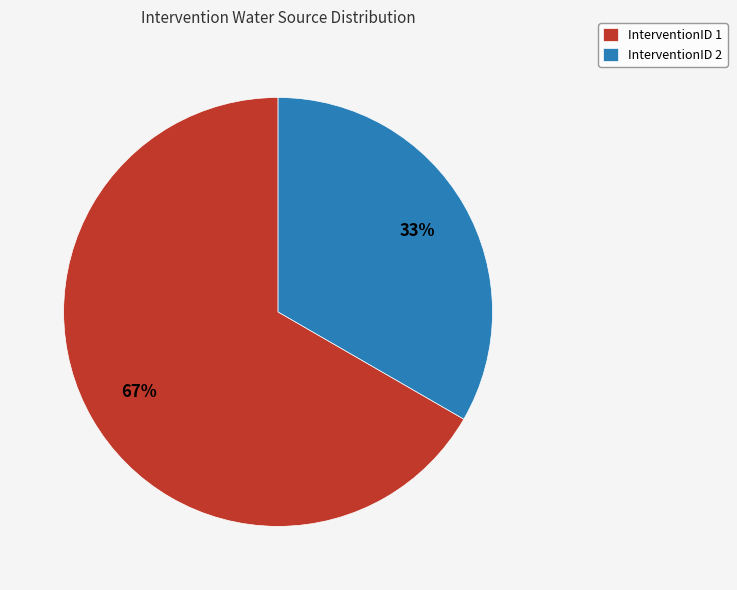

Approximately how many times larger is the value at InterventionID 2 compared to InterventionID 1?

0.5